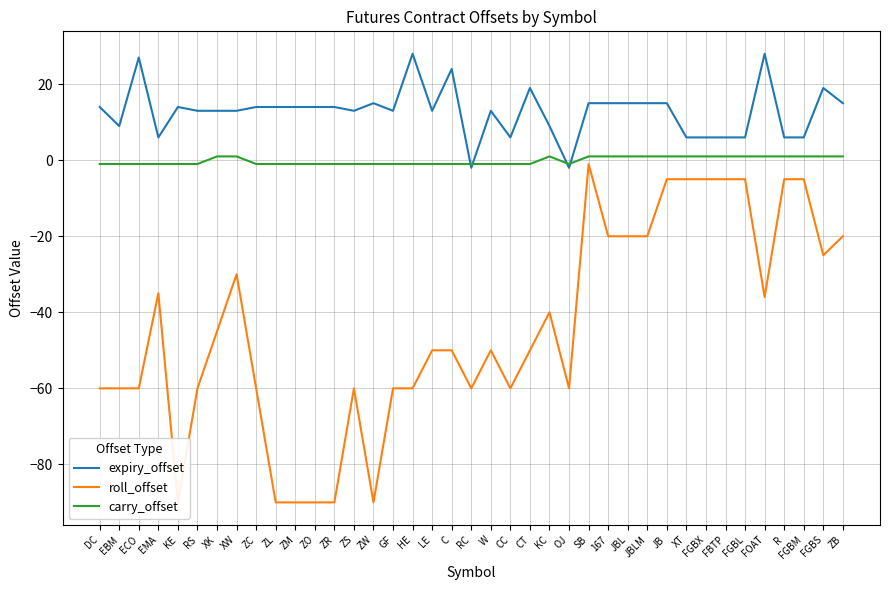

How many values in the carry_offset series exceed -1?

17